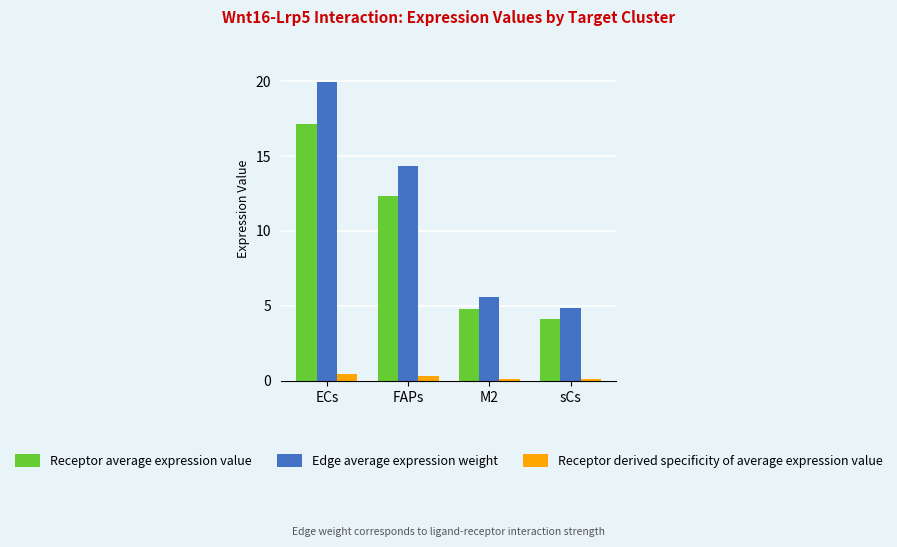

Reading left to right, transcribe all the data shown in this chart.

Receptor average expression value: ECs=17.1	FAPs=12.3	M2=4.8	sCs=4.1
Edge average expression weight: ECs=20.0	FAPs=14.4	M2=5.6	sCs=4.8
Receptor derived specificity of average expression value: ECs=0.4	FAPs=0.3	M2=0.1	sCs=0.1